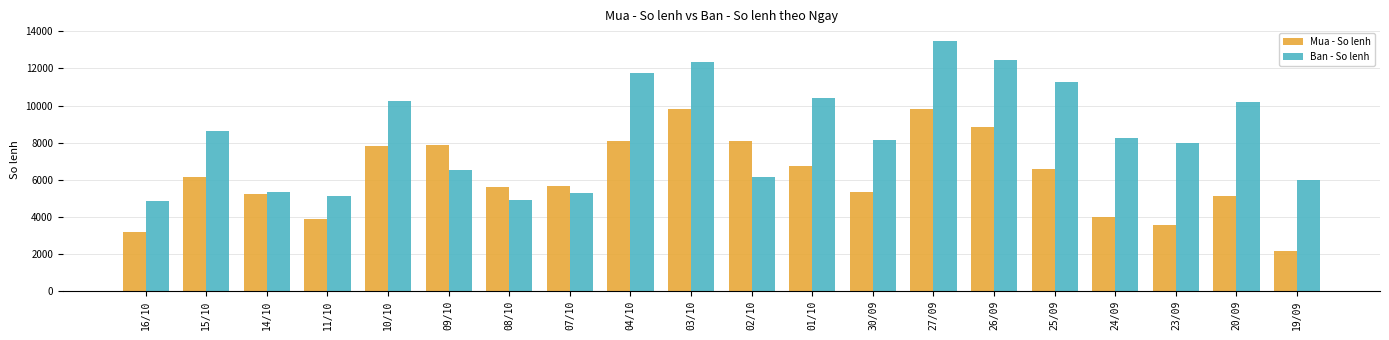

Rank the series by their average value, from lowest to highest.

Mua - So lenh, Ban - So lenh